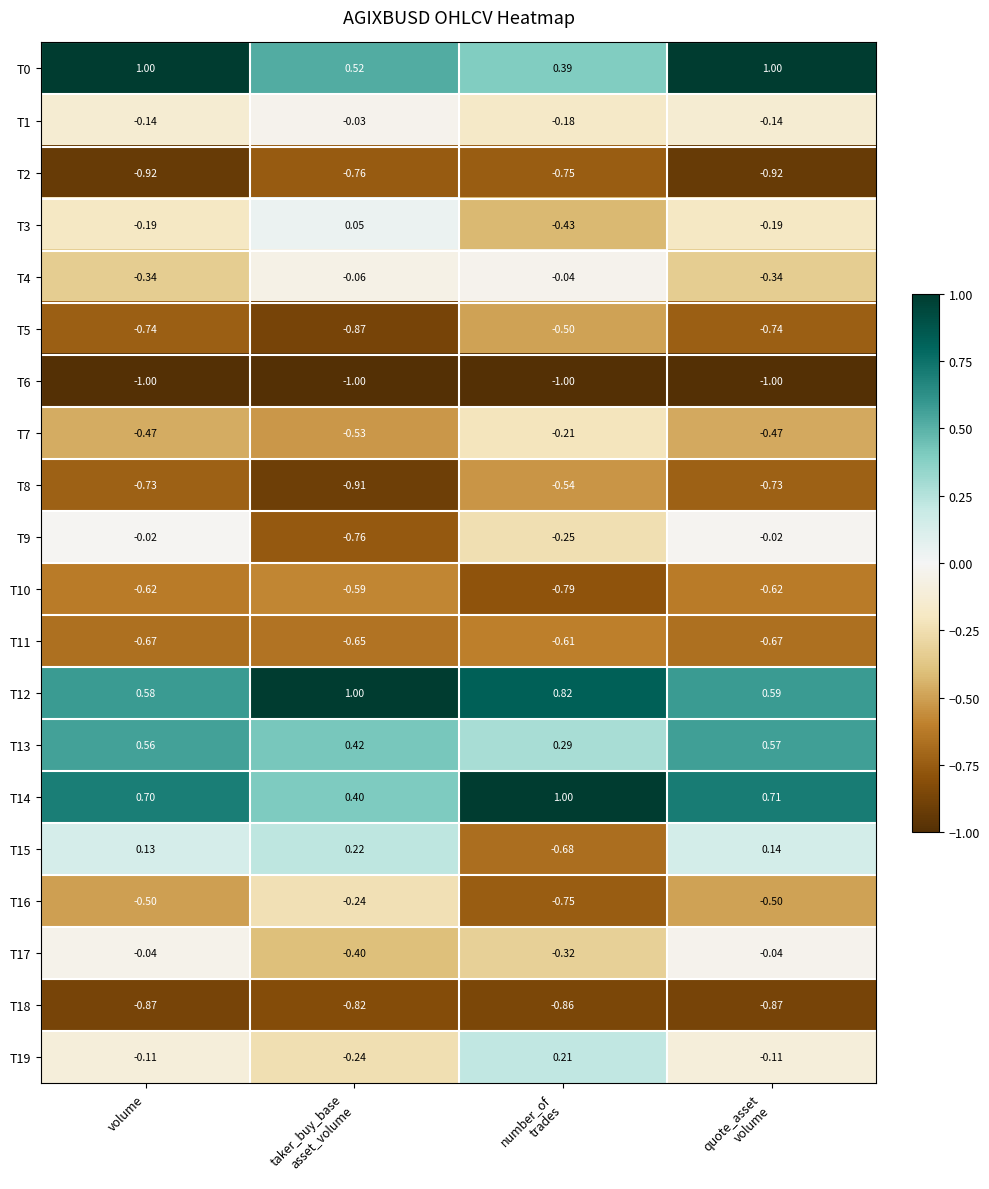

Count the number of categories in the chart.

4